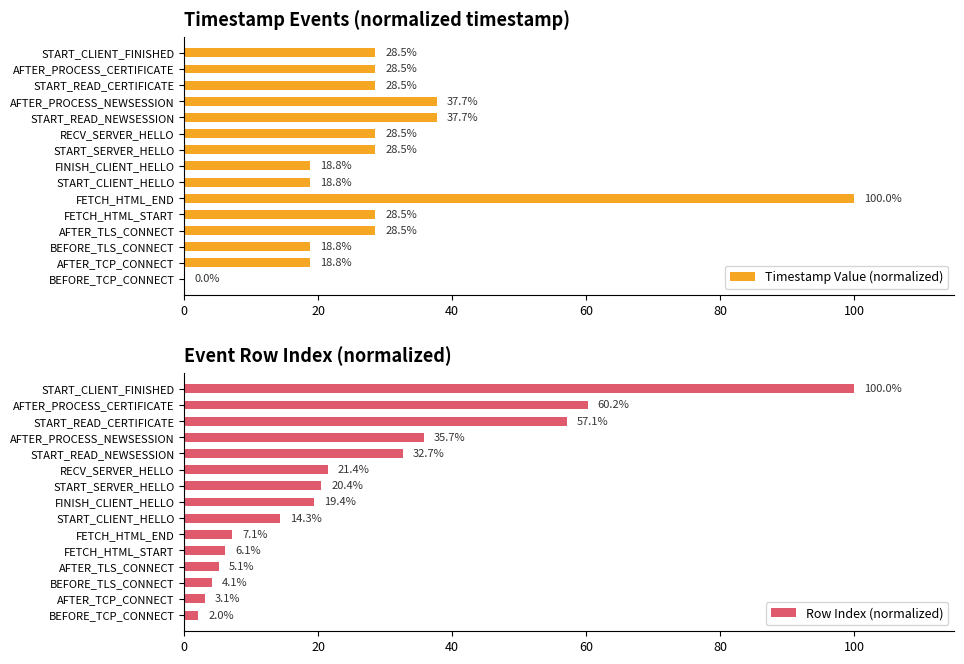

List the series in order of their peak value, lowest first.

Timestamp Value (normalized), Row Index (normalized)